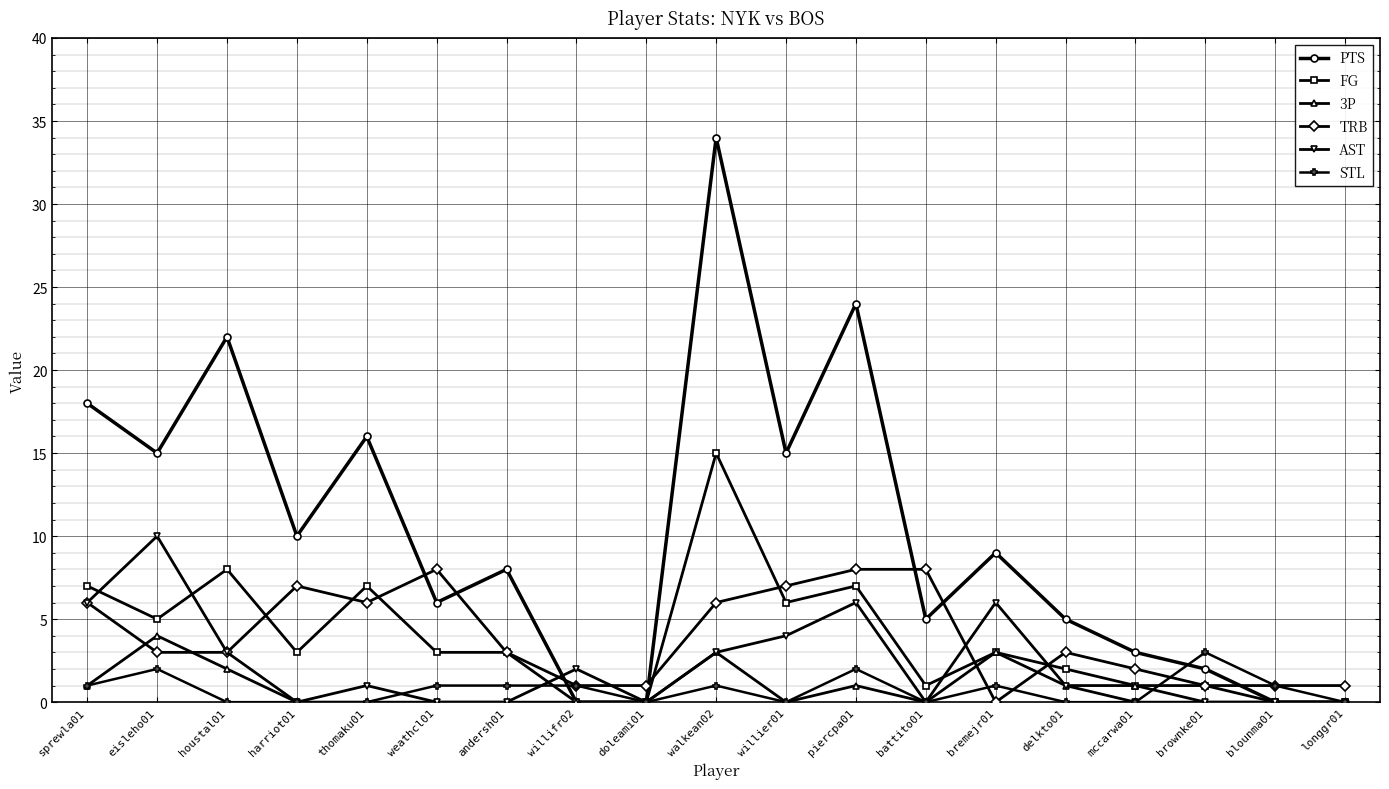

What is the label of the 9th point from the left?

doleami01